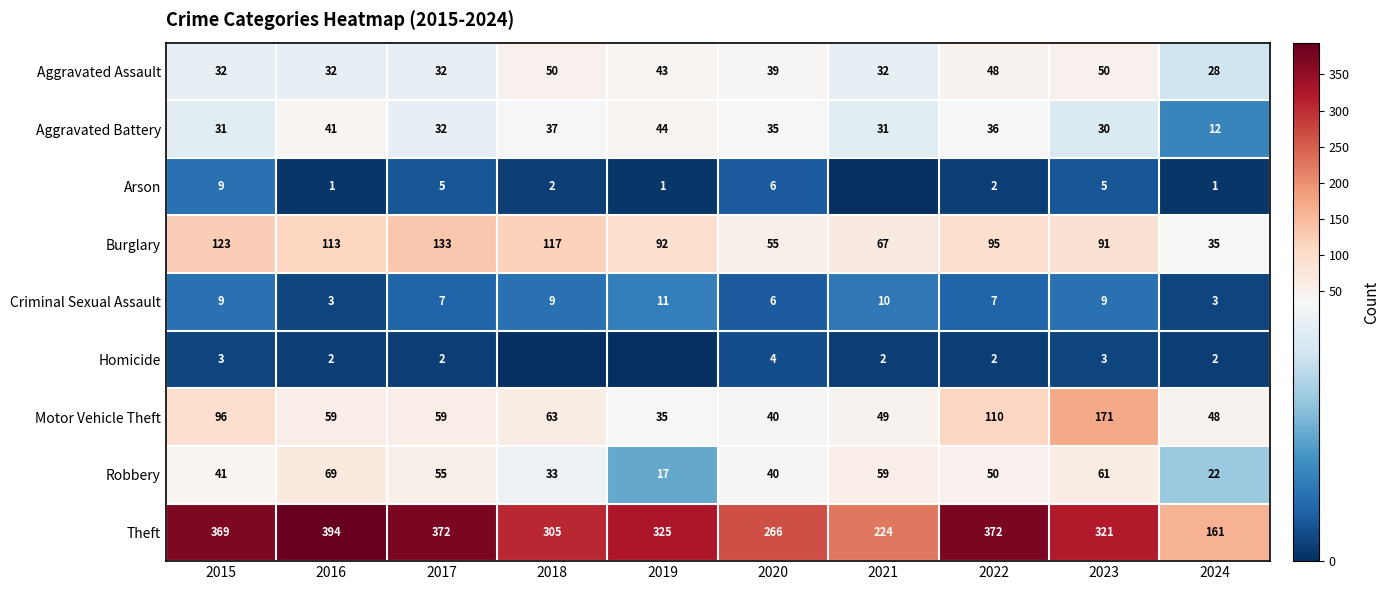

At which category is the sum across all series the highest?

2023